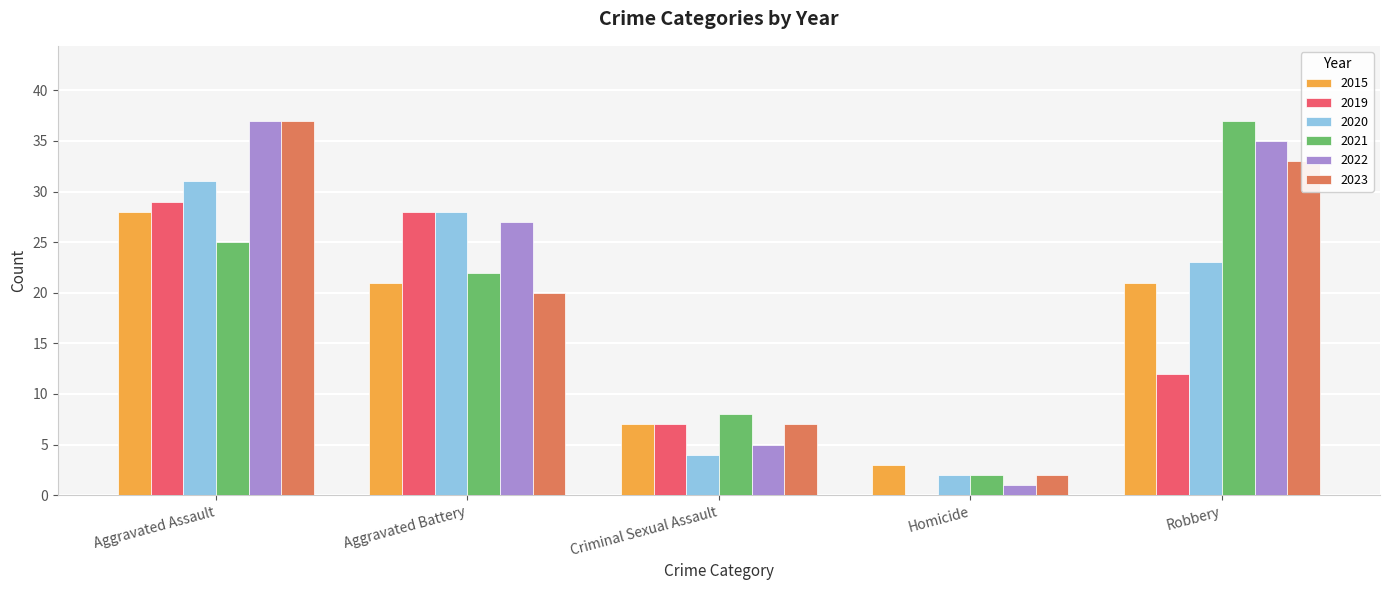

What is the sum of all 2021 values?

94